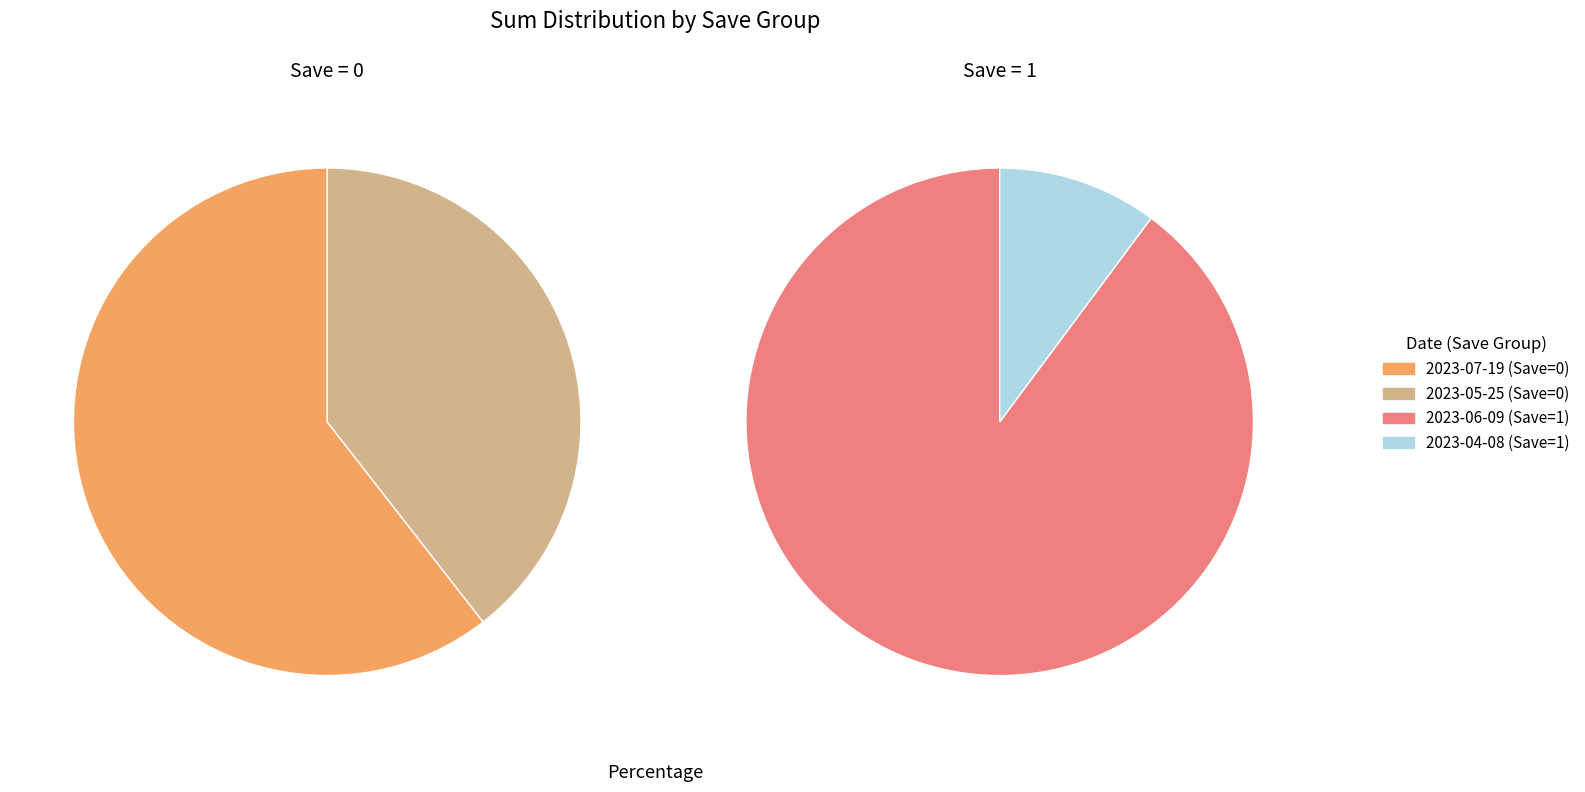

What is the spread (max minus min) of values at 2023-05-25?

5.1